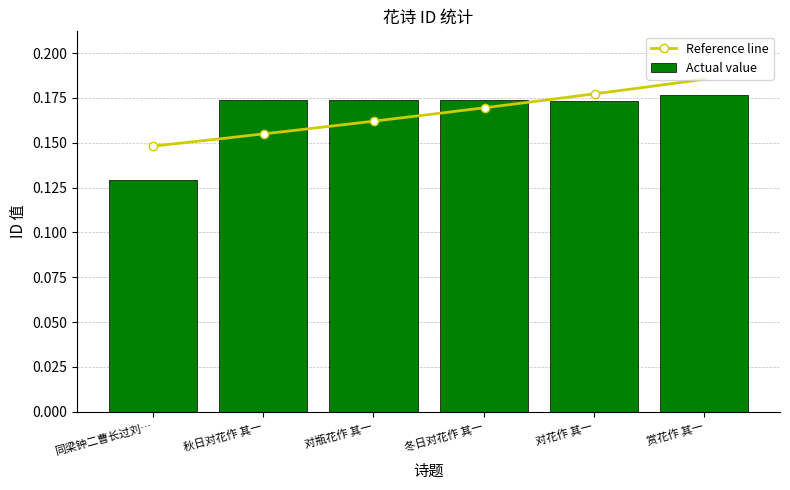

What is the sum of all Actual value values?

1.0